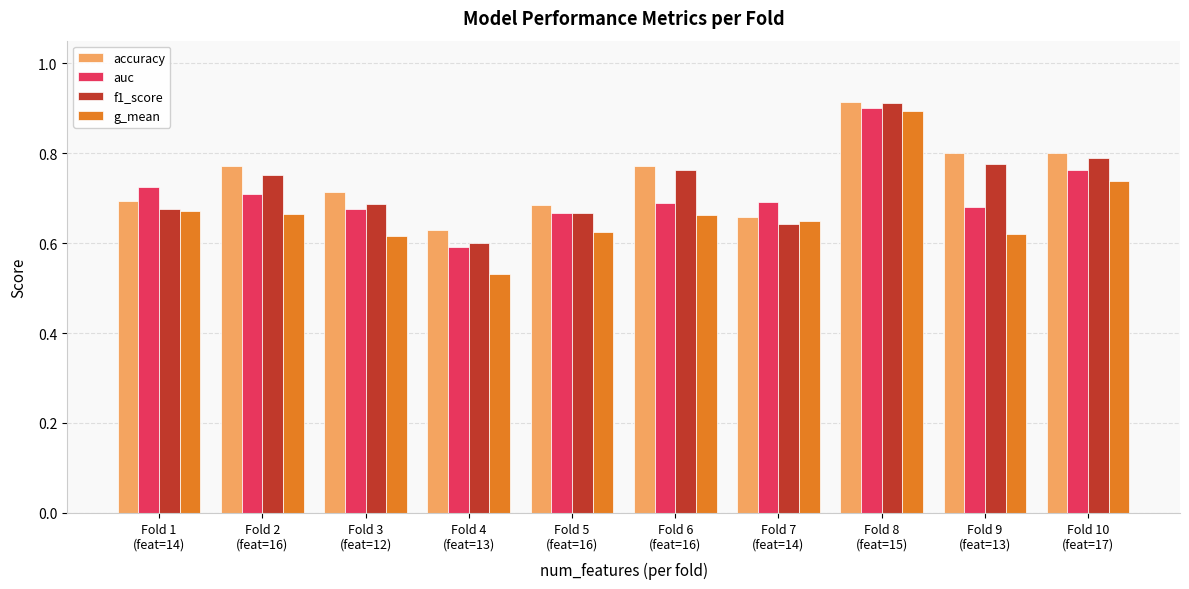

What position from the right is Fold 5
(feat=16)?

6